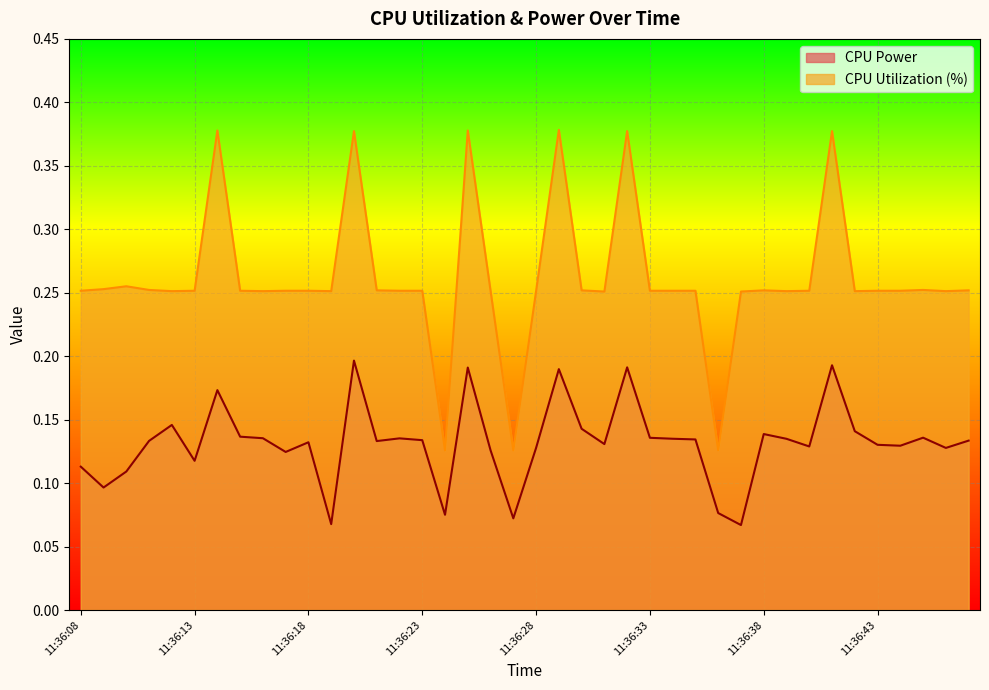

List the series in order of their peak value, lowest first.

CPU Power, CPU Utilization (%)